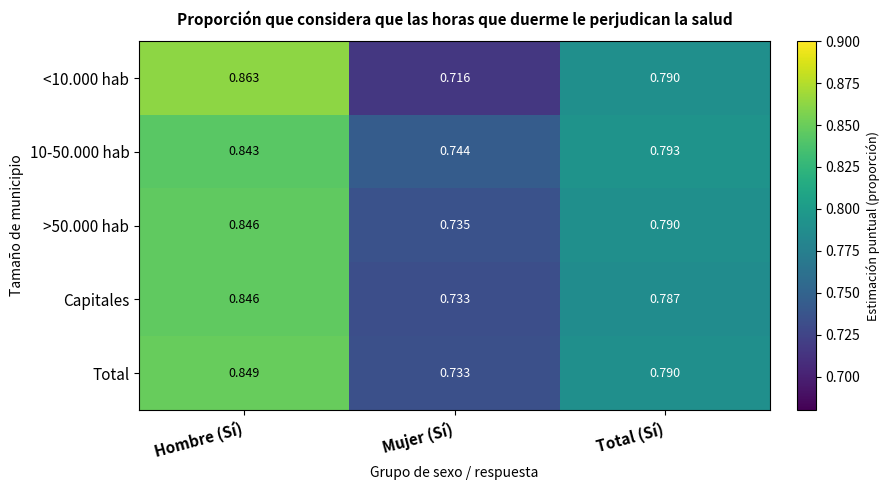

At how many categories does at least one series exceed 0?

3